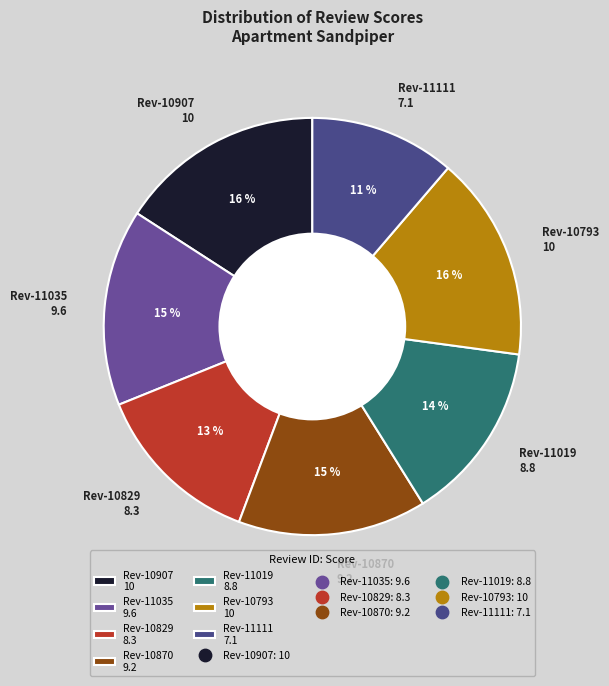

Is it true that Rev-10870 9.2 is 15% of the pie?

True